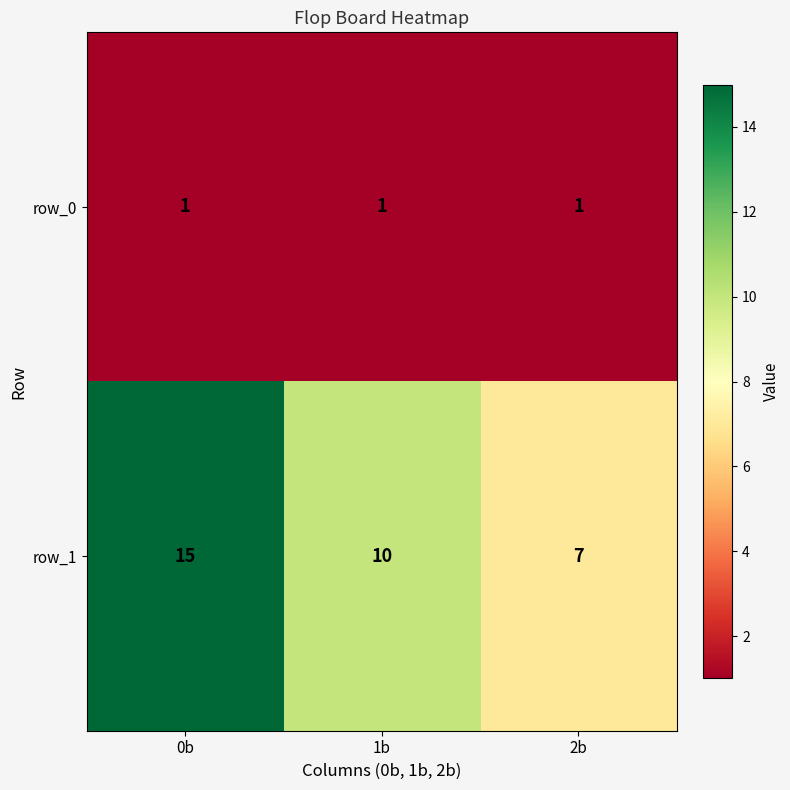

Reading right to left, list all the values displayed in this chart.

row_0: 1	1	1
row_1: 7	10	15